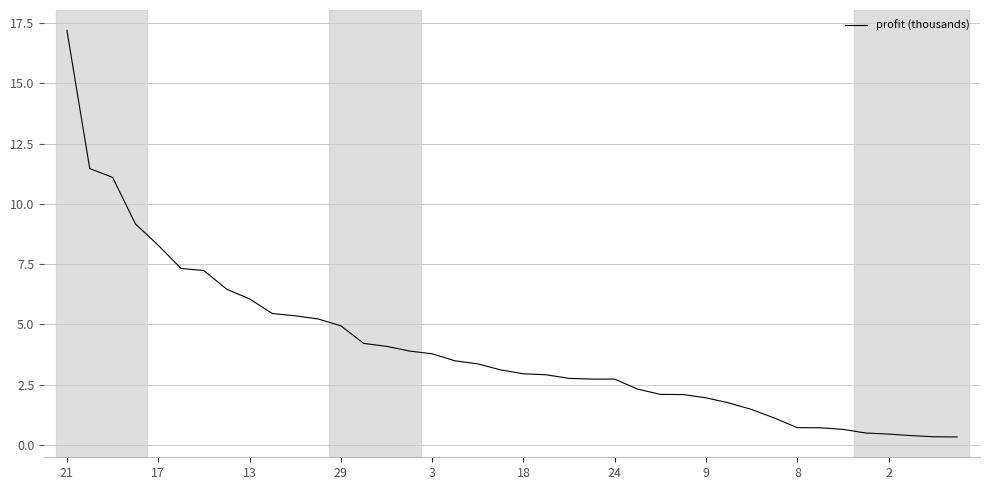

Does the chart display data point markers on the line(s)?

No